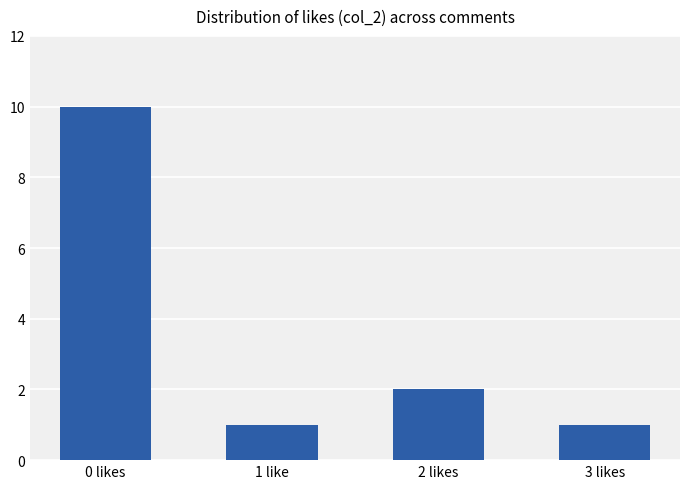

What is the value of the 3rd bar from the left?

2